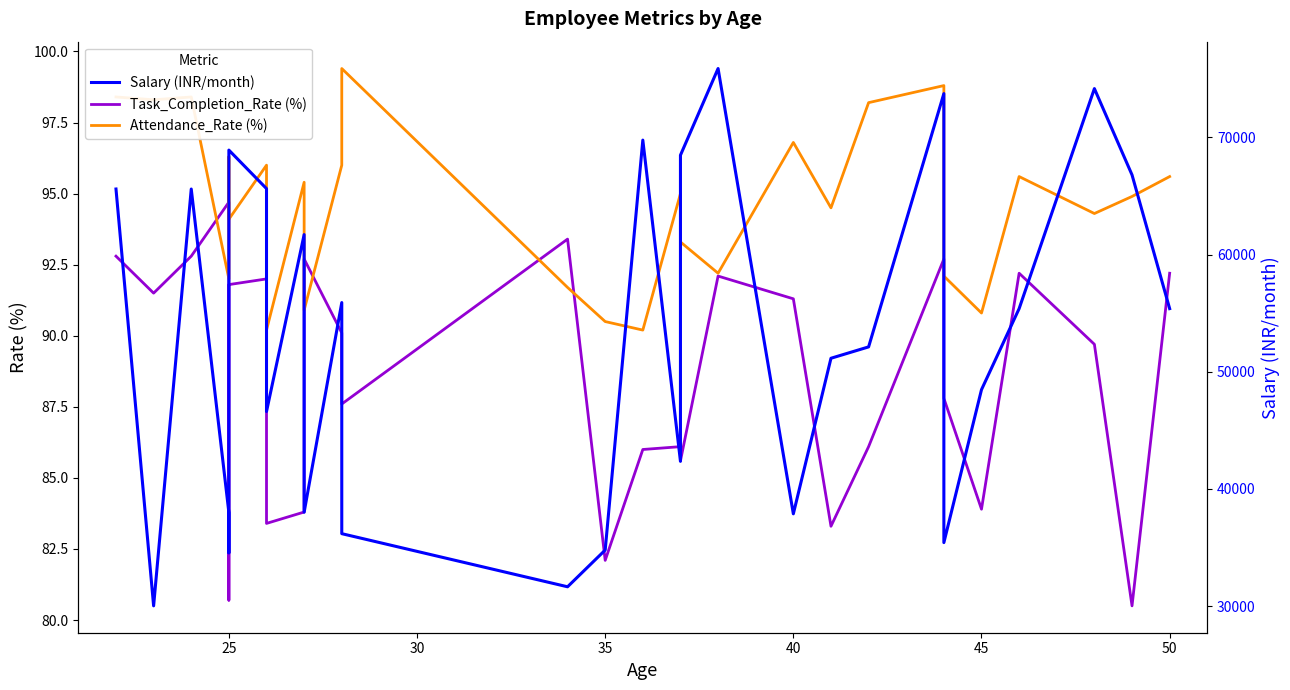

How many data points in Attendance_Rate (%) are less than 94?

11